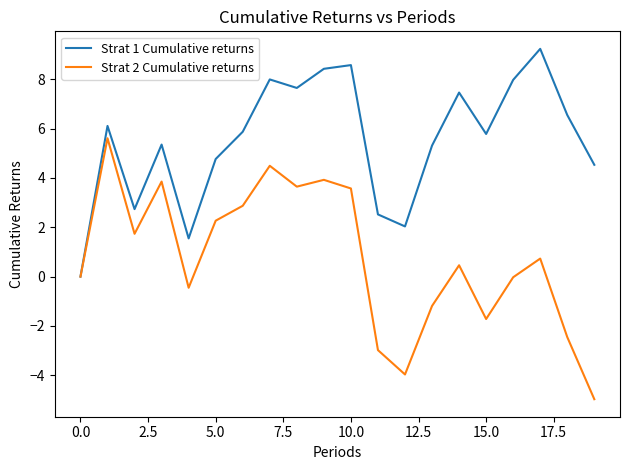

Which series has the widest spread of values?

Strat 2 Cumulative returns